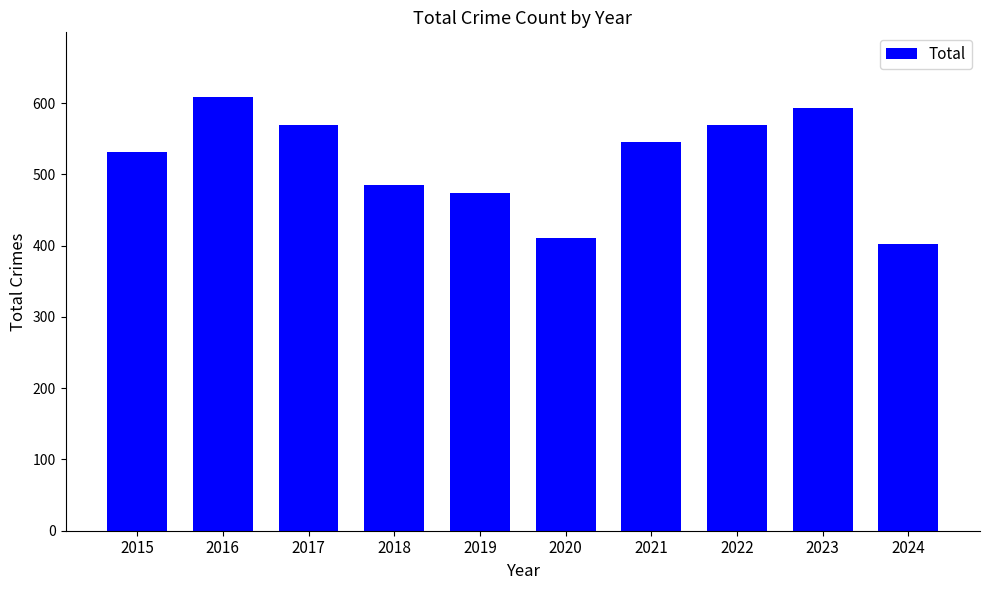

The value at 2023 is 593. True or false?

True